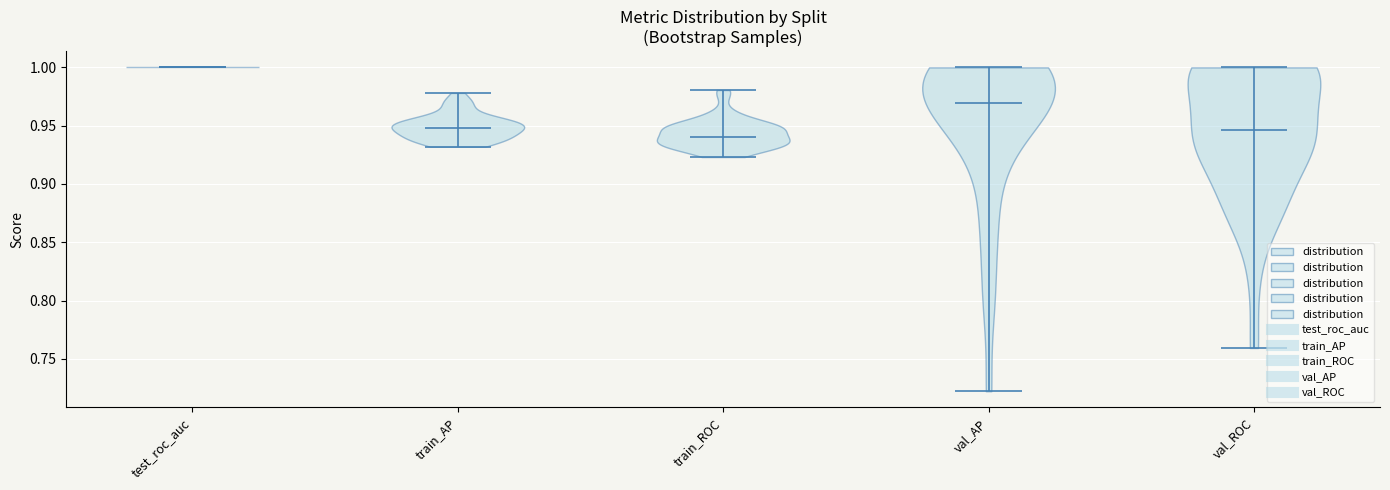

Where does the median line of the violin for train_AP sit on the y-axis? The values are not printed on the chart, so give them approximately, as read against the axis.

0.950